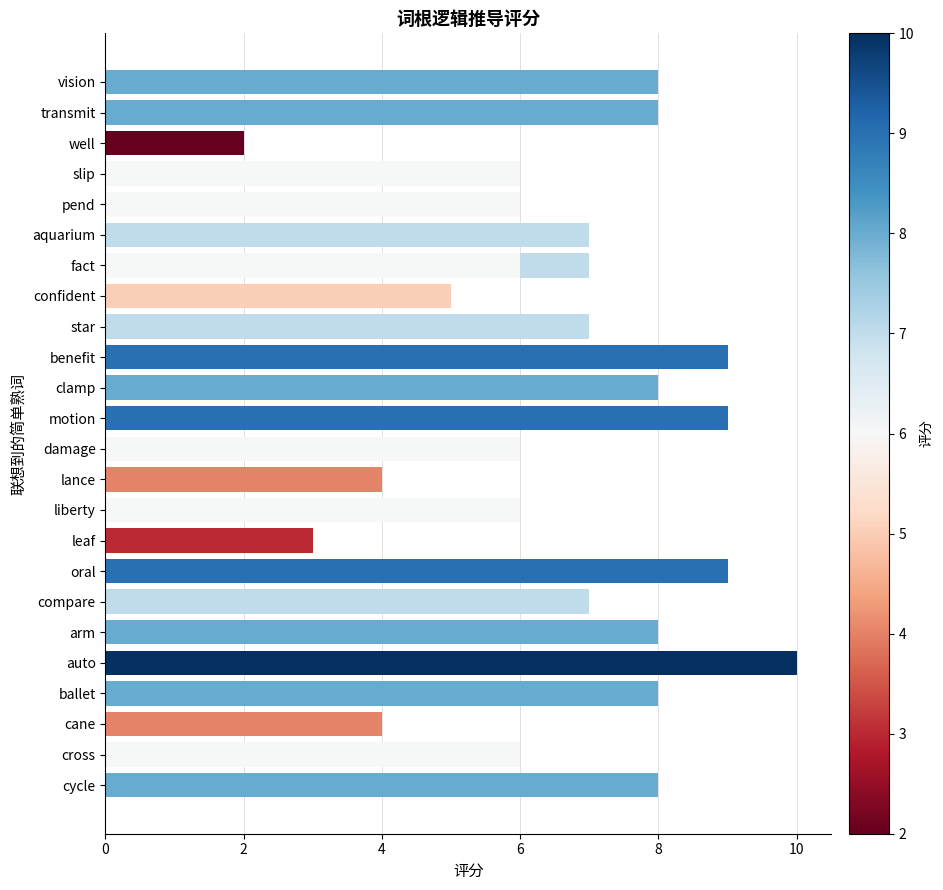

What is the maximum value shown in the chart?

10